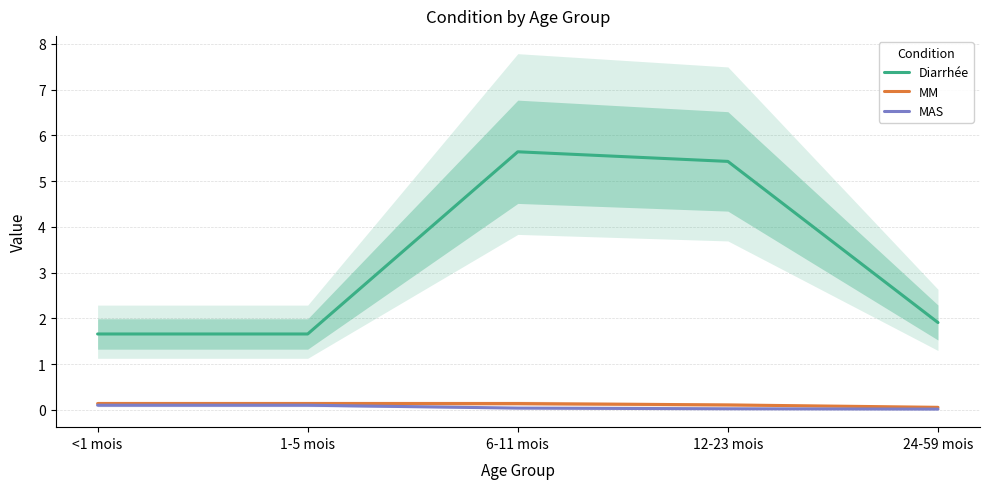

What is the difference between the Diarrhée values at <1 mois and 6-11 mois?

4.0